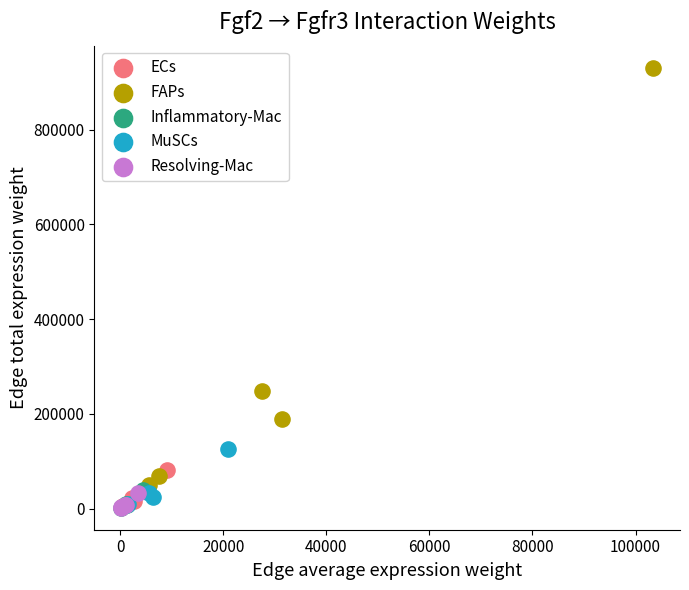

Which series has the widest spread of Y values?

FAPs